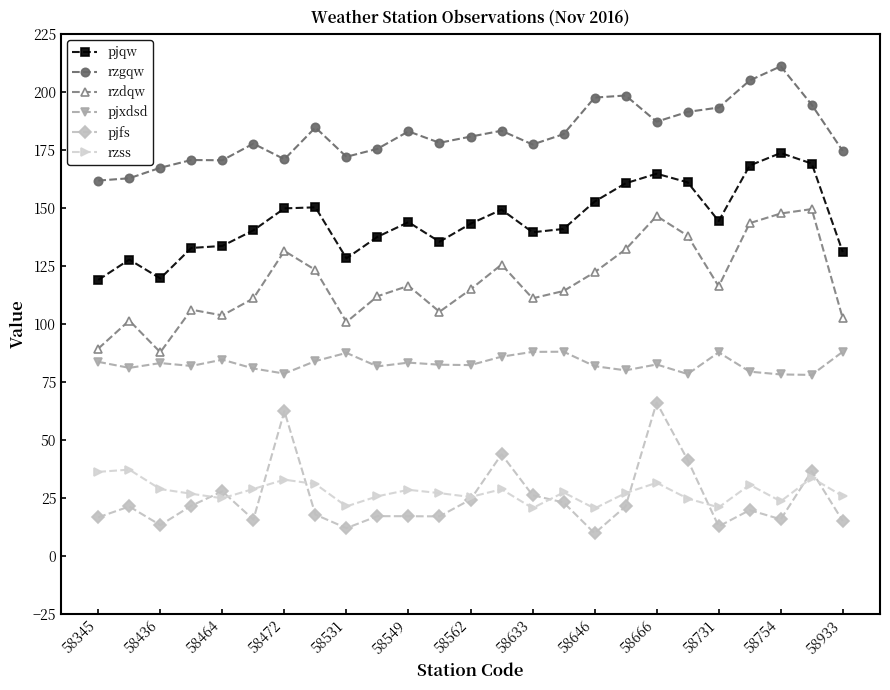

What is the value of the rzss point at the 20th from the left?

24.7